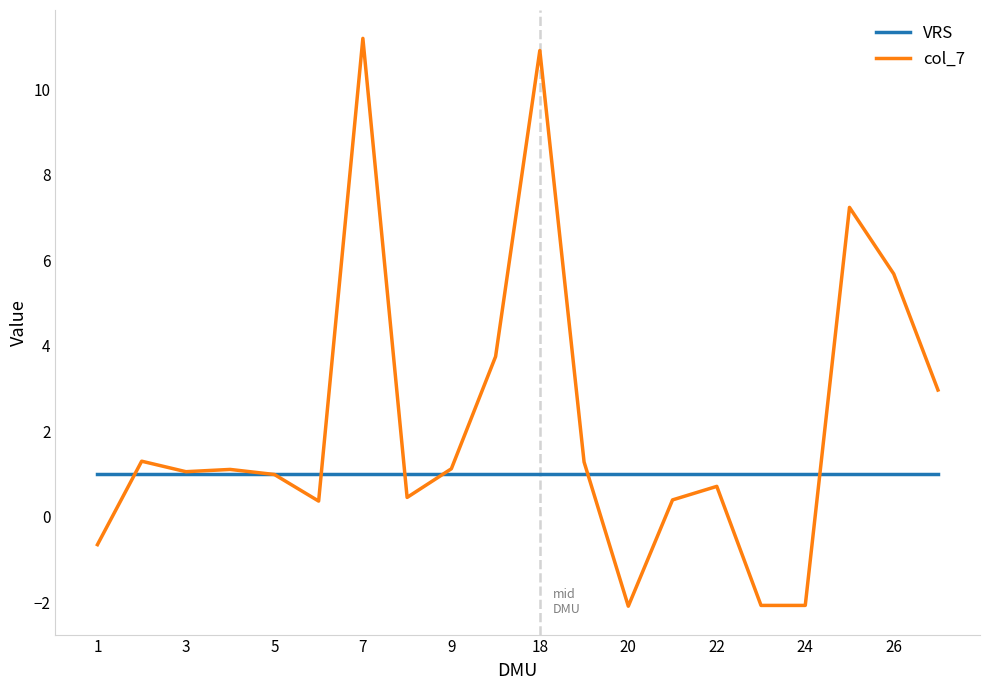

What is the maximum value for col_7?

11.2